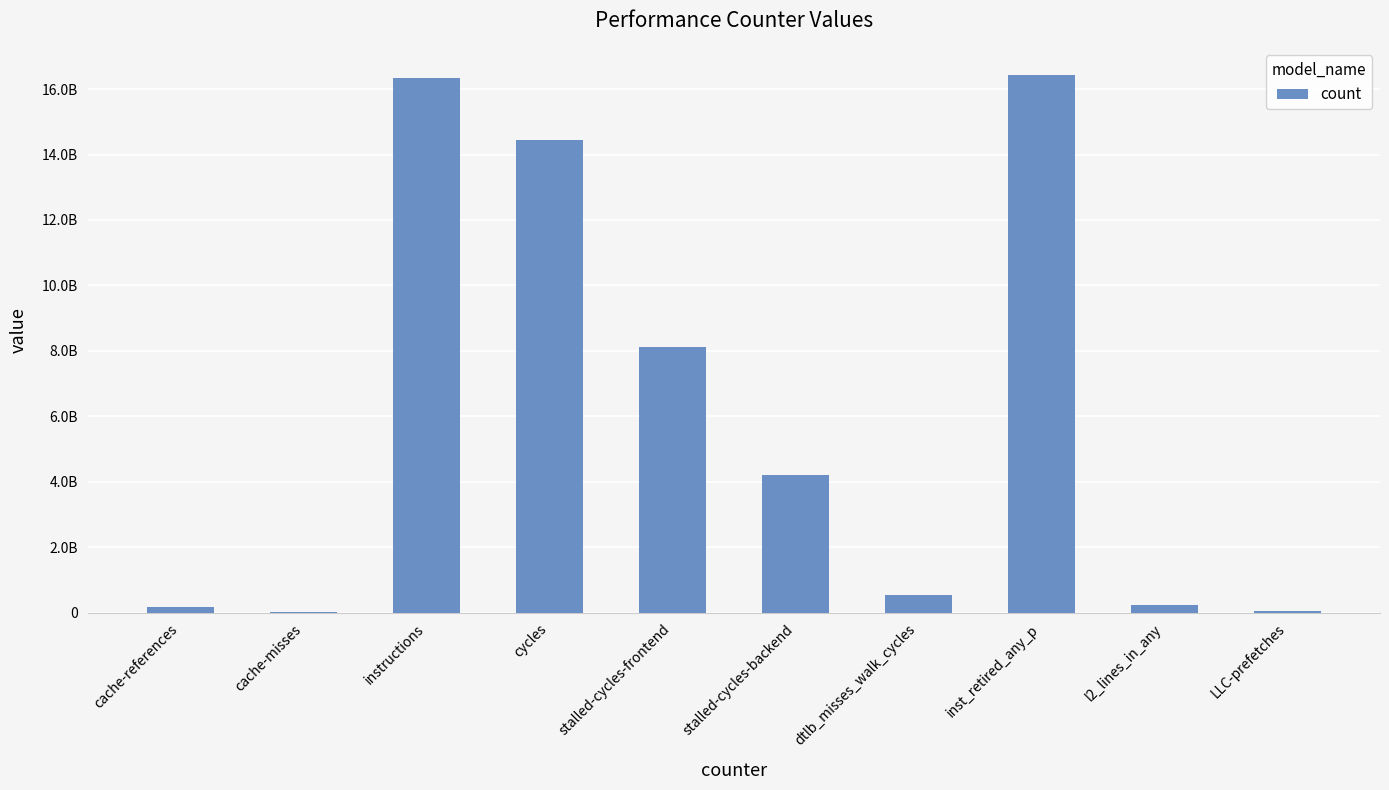

Rank the categories by value from lowest to highest.

cache-misses, LLC-prefetches, cache-references, l2_lines_in_any, dtlb_misses_walk_cycles, stalled-cycles-backend, stalled-cycles-frontend, cycles, instructions, inst_retired_any_p